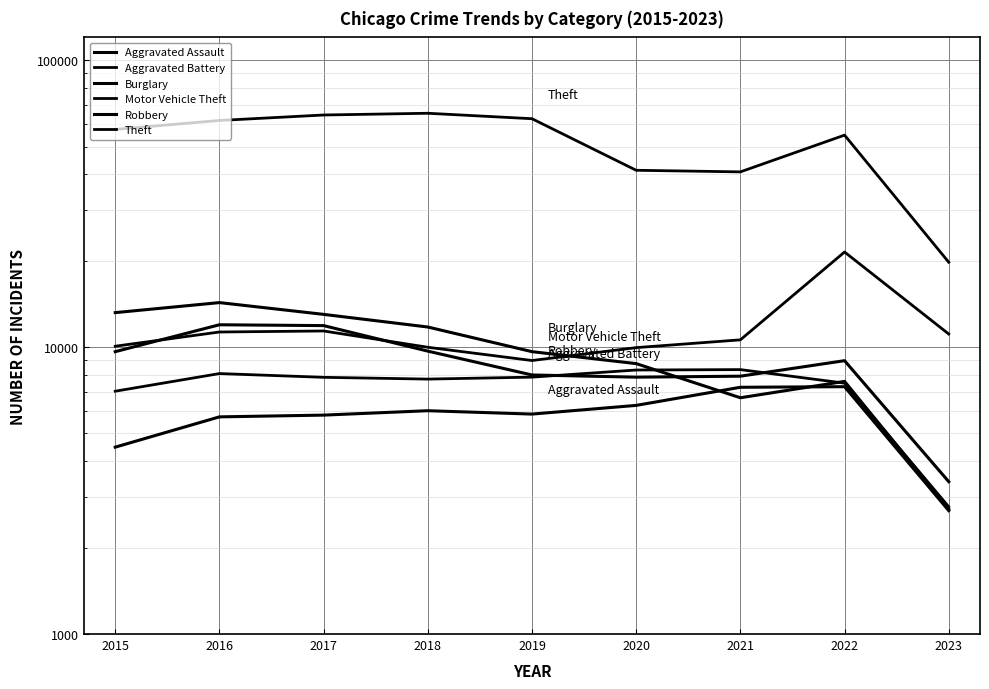

Is this an area chart (filled region under the line)?

No